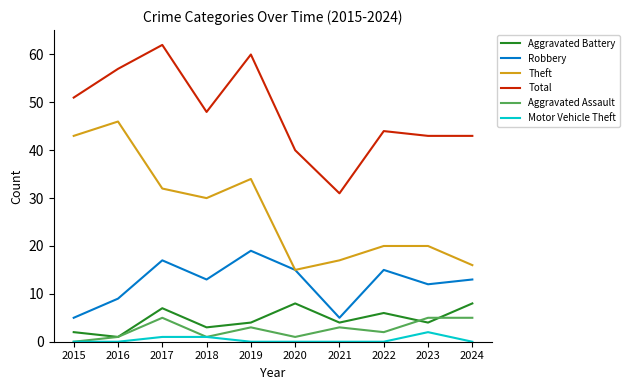

Reading left to right, what are all the values shown in this chart?

Aggravated Battery: 2015=2	2016=1	2017=7	2018=3	2019=4	2020=8	2021=4	2022=6	2023=4	2024=8
Robbery: 2015=5	2016=9	2017=17	2018=13	2019=19	2020=15	2021=5	2022=15	2023=12	2024=13
Theft: 2015=43	2016=46	2017=32	2018=30	2019=34	2020=15	2021=17	2022=20	2023=20	2024=16
Total: 2015=51	2016=57	2017=62	2018=48	2019=60	2020=40	2021=31	2022=44	2023=43	2024=43
Aggravated Assault: 2015=0	2016=1	2017=5	2018=1	2019=3	2020=1	2021=3	2022=2	2023=5	2024=5
Motor Vehicle Theft: 2015=0	2016=0	2017=1	2018=1	2019=0	2020=0	2021=0	2022=0	2023=2	2024=0